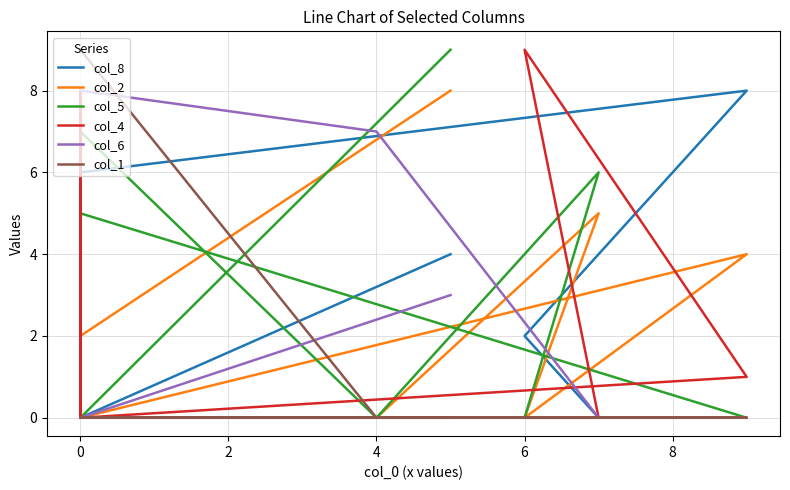

Between which two adjacent categories do col_2 and col_8 first intersect?

0 and 0